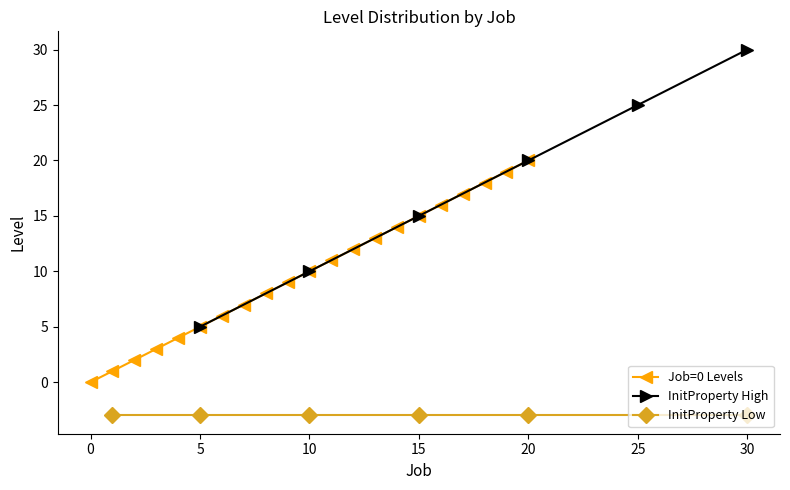

True or false: the data shows 16 at 10.

False